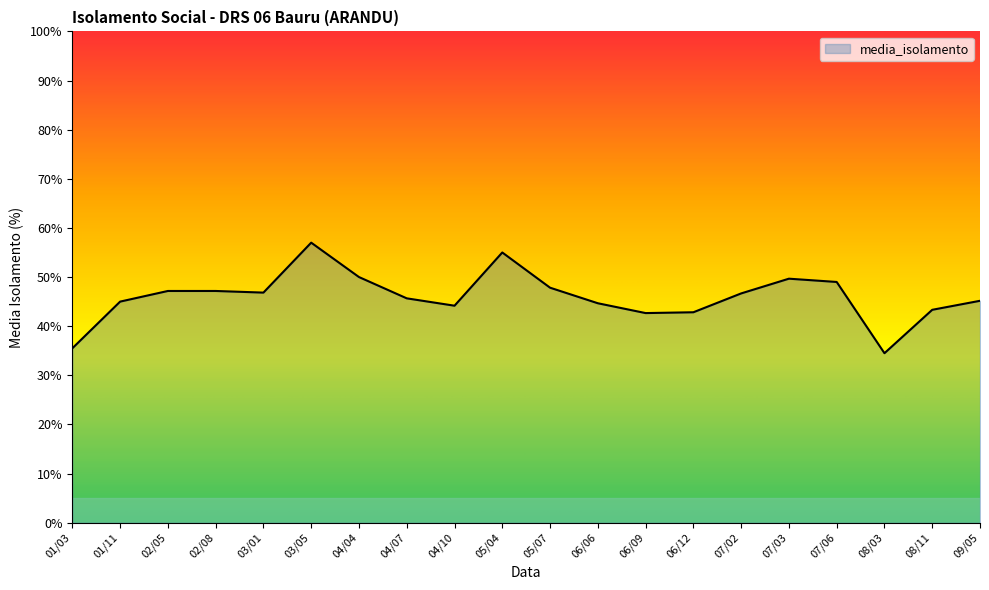

At which label does the data first exceed 46?

02/05